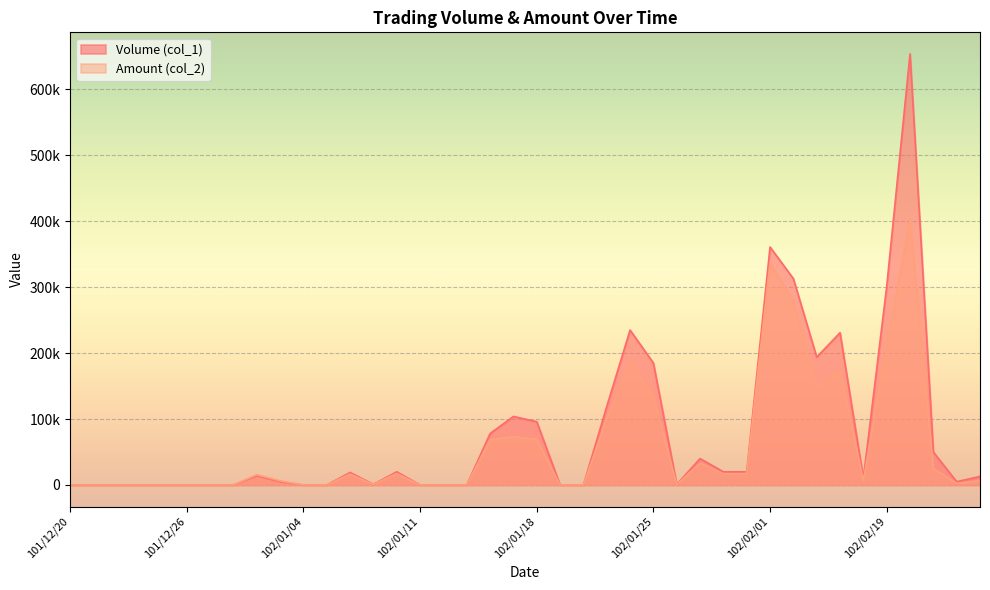

What is the label of the 2nd point from the left?

101/12/21